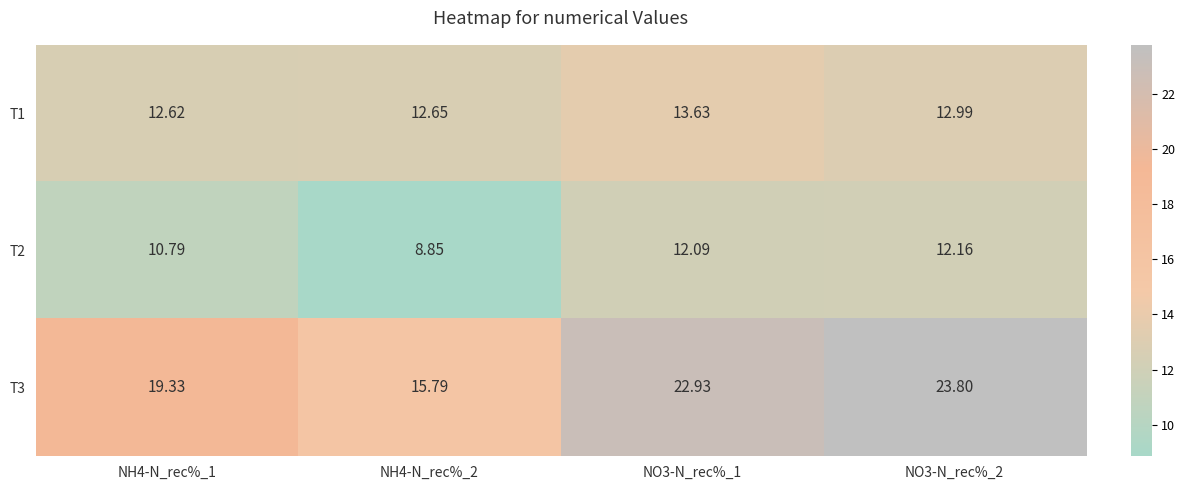

Is the value of T1 at NO3-N_rec%_2 greater than the value of T2 at NH4-N_rec%_1?

Yes